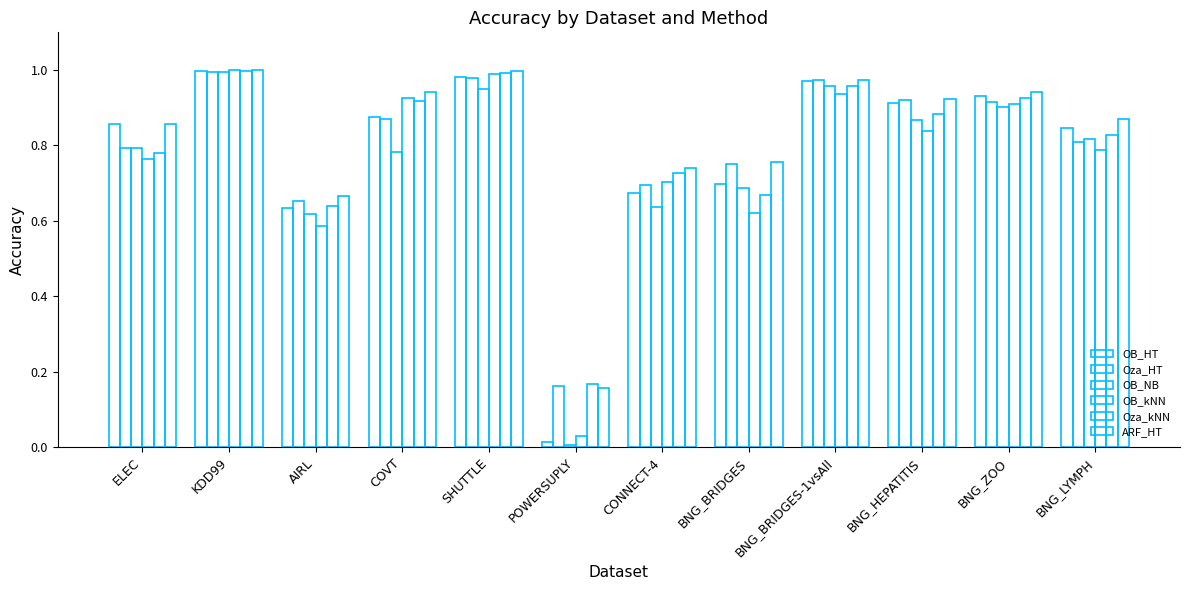

Reading left to right, extract all data points from this chart.

OB_HT: 0.9	1.0	0.6	0.9	1.0	0.0	0.7	0.7	1.0	0.9	0.9	0.8
Oza_HT: 0.8	1.0	0.7	0.9	1.0	0.2	0.7	0.8	1.0	0.9	0.9	0.8
OB_NB: 0.8	1.0	0.6	0.8	0.9	0.0	0.6	0.7	1.0	0.9	0.9	0.8
OB_kNN: 0.8	1.0	0.6	0.9	1.0	0.0	0.7	0.6	0.9	0.8	0.9	0.8
Oza_kNN: 0.8	1.0	0.6	0.9	1.0	0.2	0.7	0.7	1.0	0.9	0.9	0.8
ARF_HT: 0.9	1.0	0.7	0.9	1.0	0.2	0.7	0.8	1.0	0.9	0.9	0.9